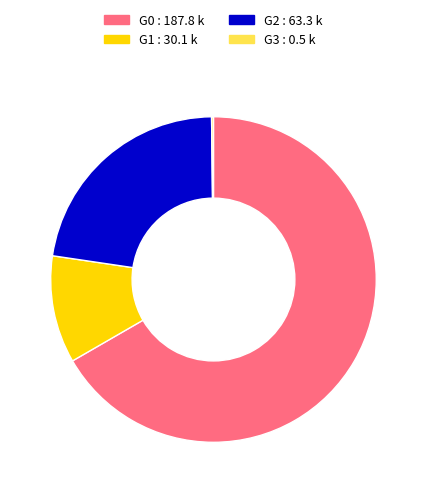

Which has a higher value, G0 or G1?

G0